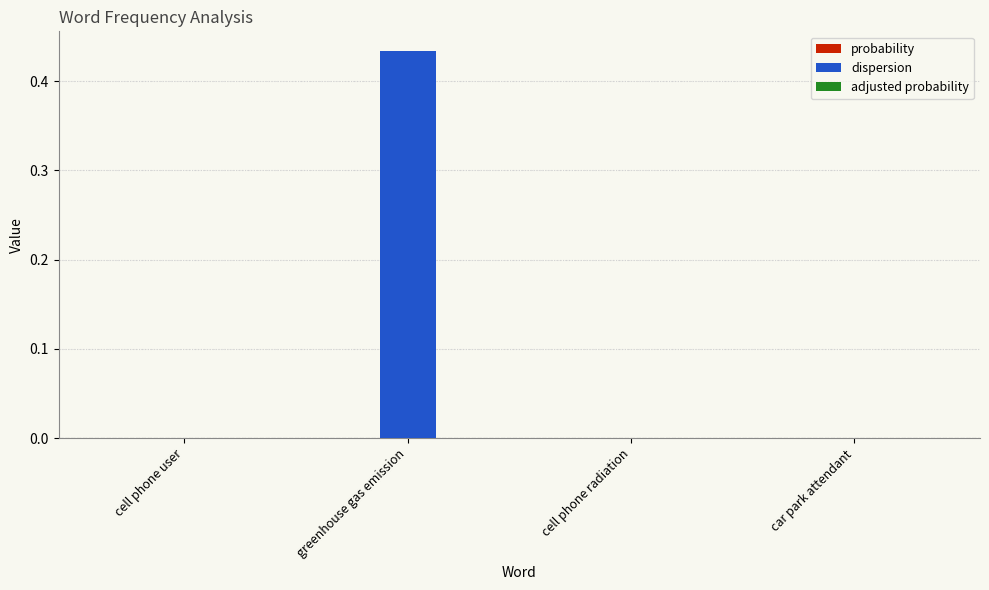

Is it true that dispersion equals 0.0 at cell phone radiation?

True